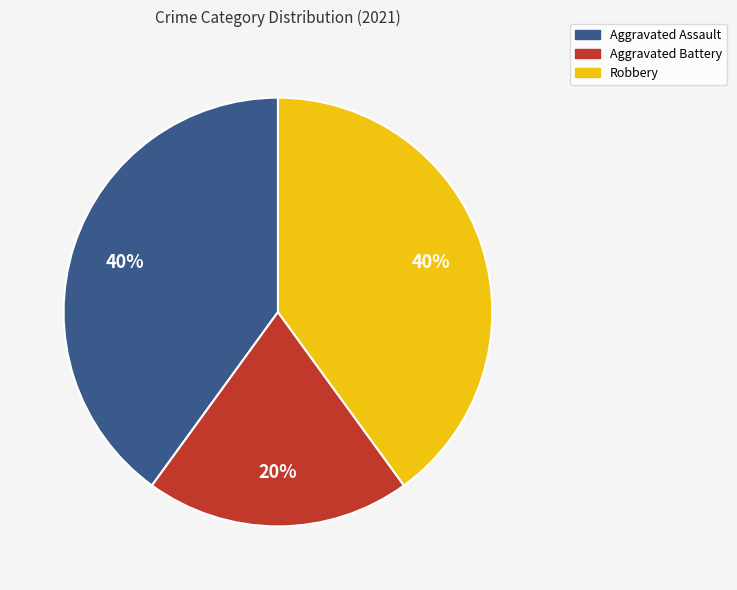

Is the sum of Robbery and Aggravated Assault greater than half?

Yes